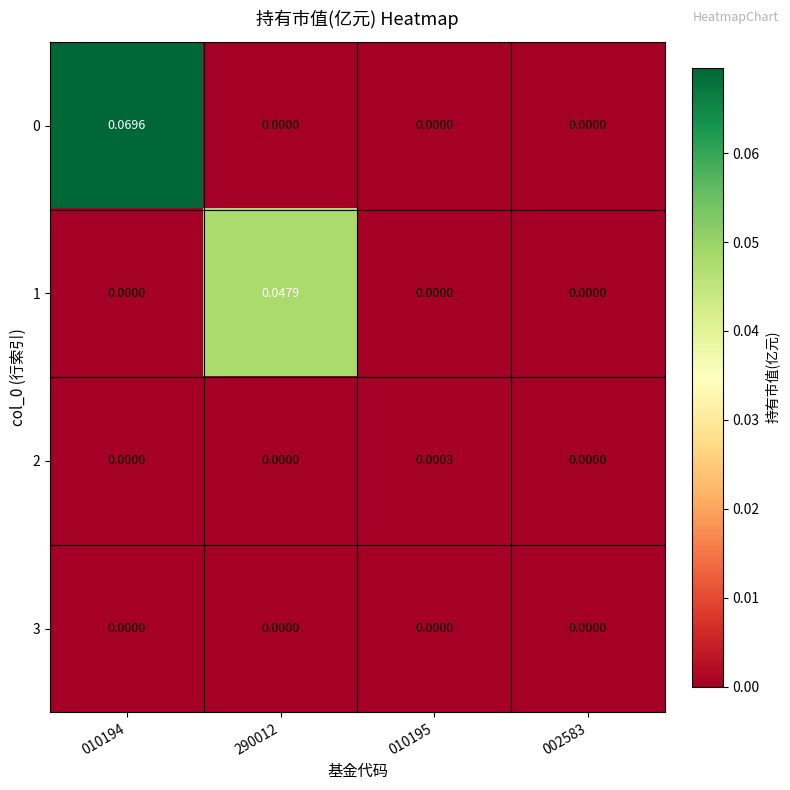

How many values in the 0 series exceed 0?

1